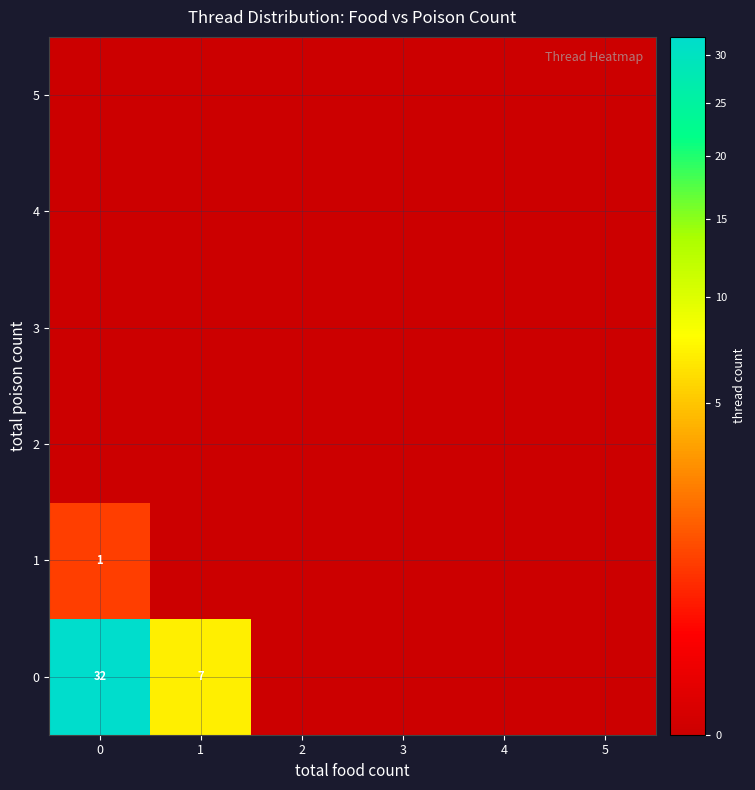

List the series in order of their peak value, highest first.

0, 1, 2, 3, 4, 5